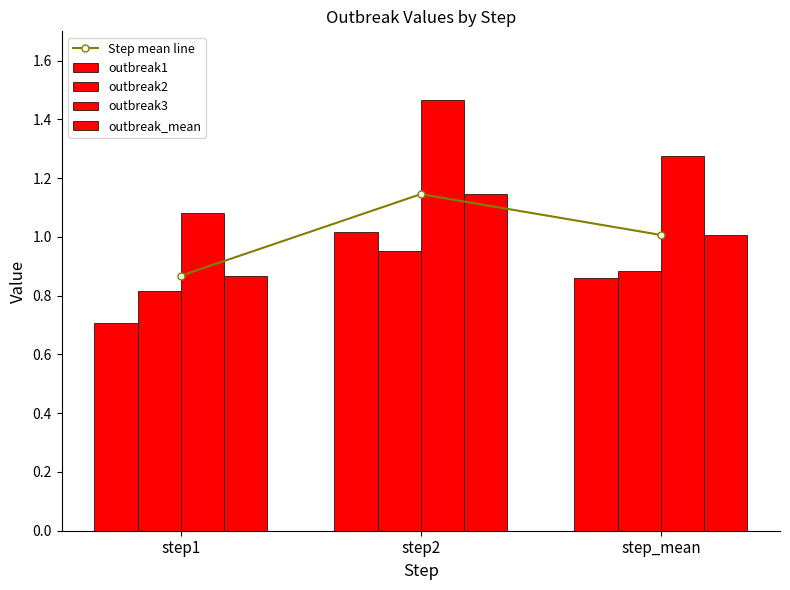

Reading left to right, extract all data points from this chart.

Step mean line: 0.9	1.1	1.0
outbreak1: 0.7	1.0	0.9
outbreak2: 0.8	1.0	0.9
outbreak3: 1.1	1.5	1.3
outbreak_mean: 0.9	1.1	1.0